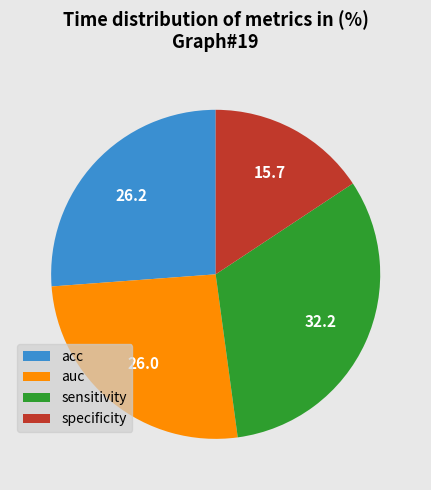

Between sensitivity and specificity, which is larger?

sensitivity